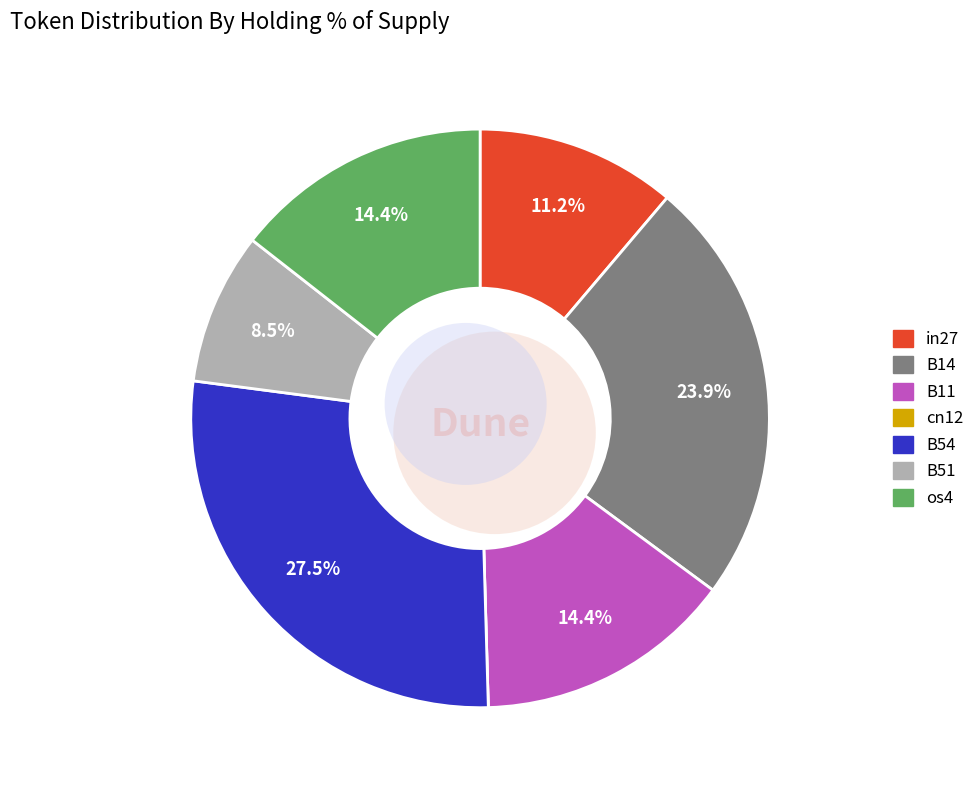

To the nearest percent, what is the combined percentage of os4 and in27?

26%